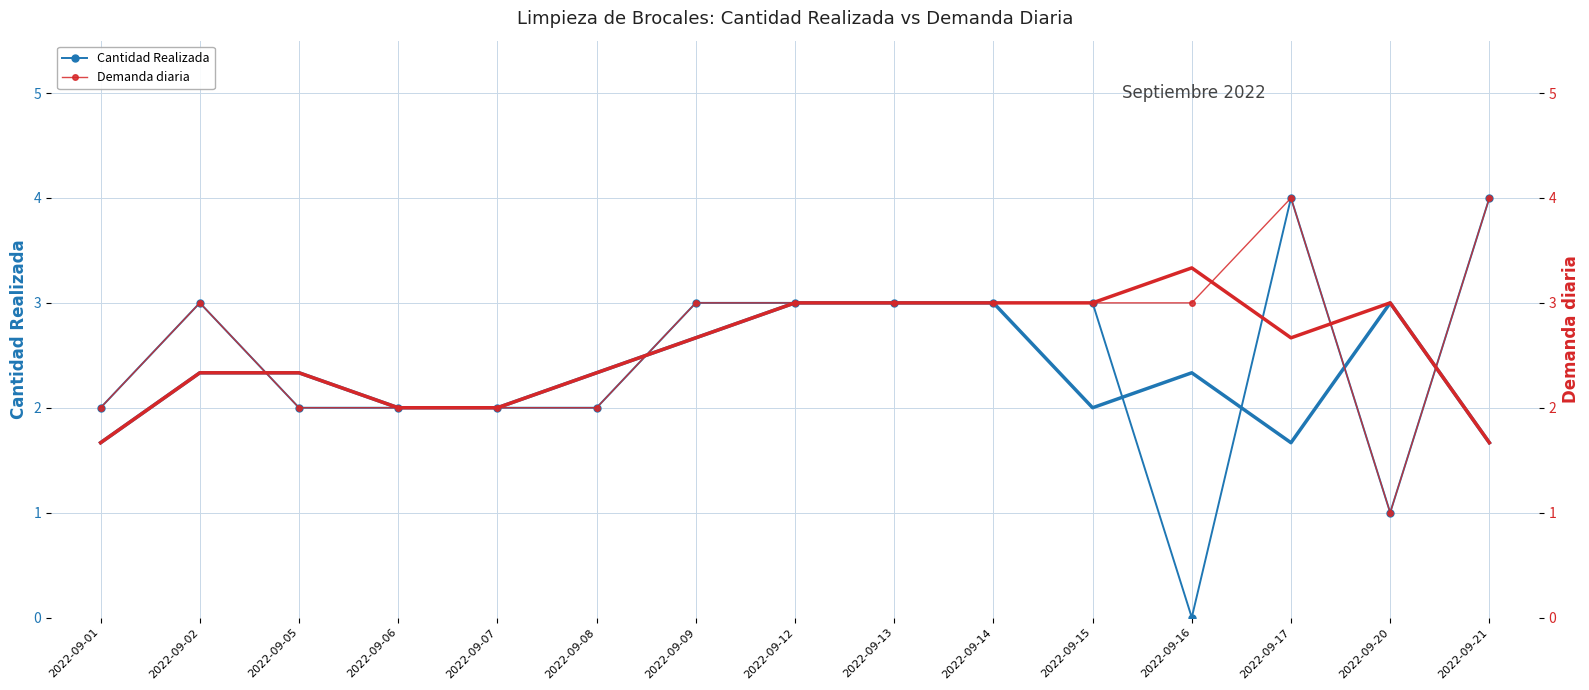

The value of Demanda diaria at 2022-09-12 is 3. True or false?

True